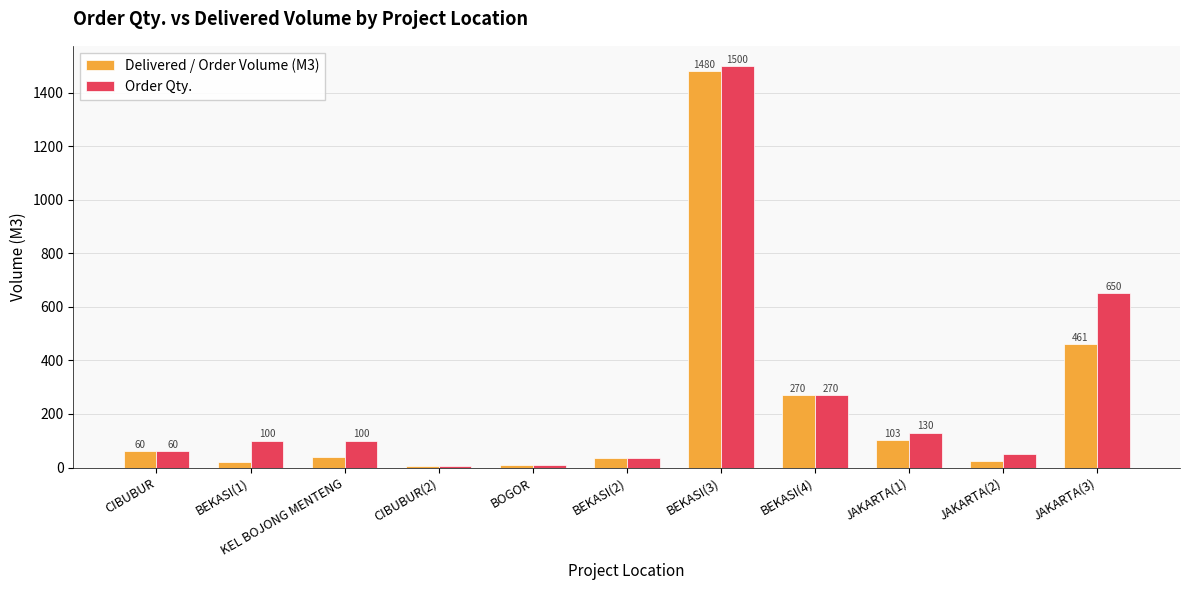

What is the value of the Delivered / Order Volume (M3) bar at the 2nd from the left?

21